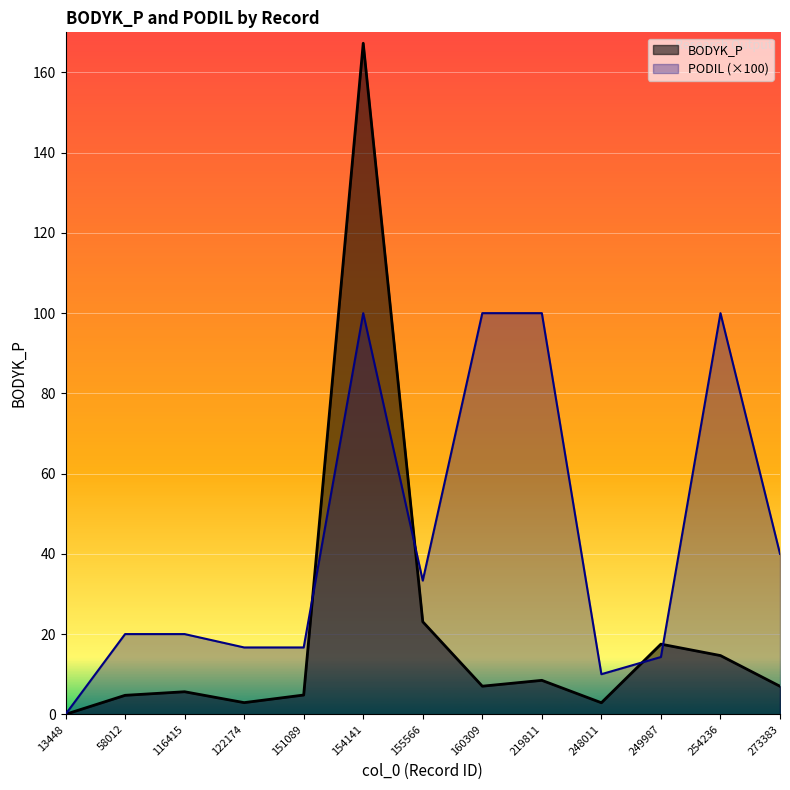

What is the difference between the second highest and minimum values in the PODIL series?

100.0